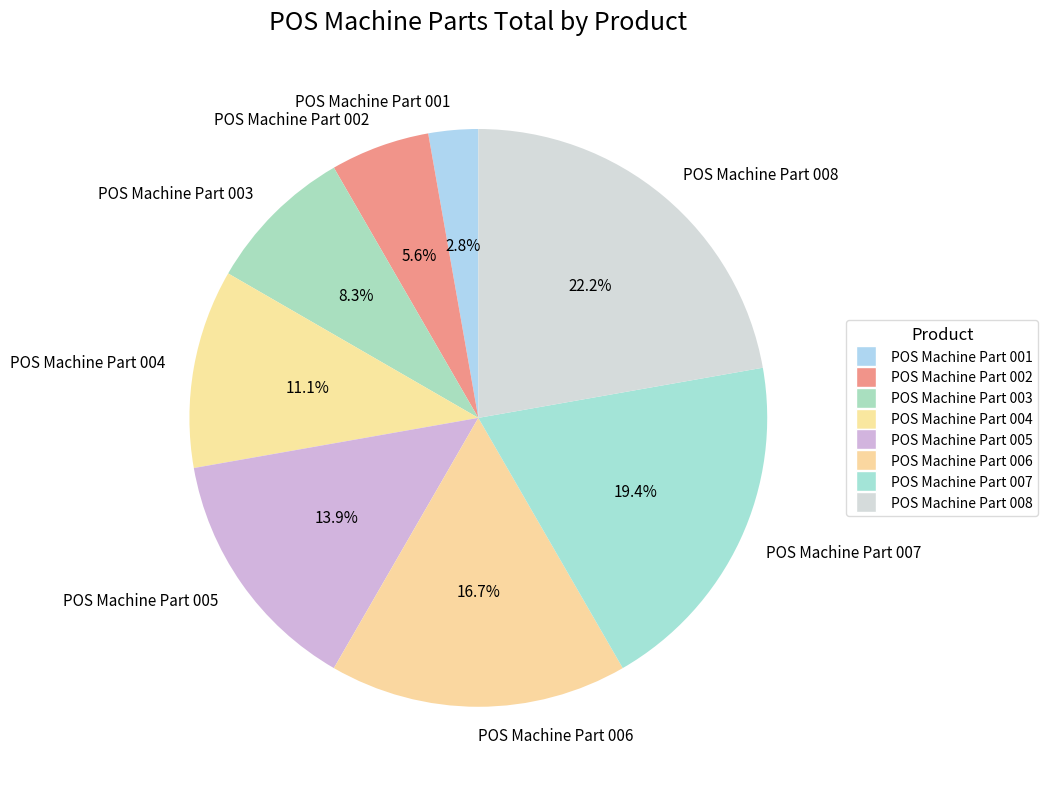

Which has a higher value, POS Machine Part 005 or POS Machine Part 001?

POS Machine Part 005